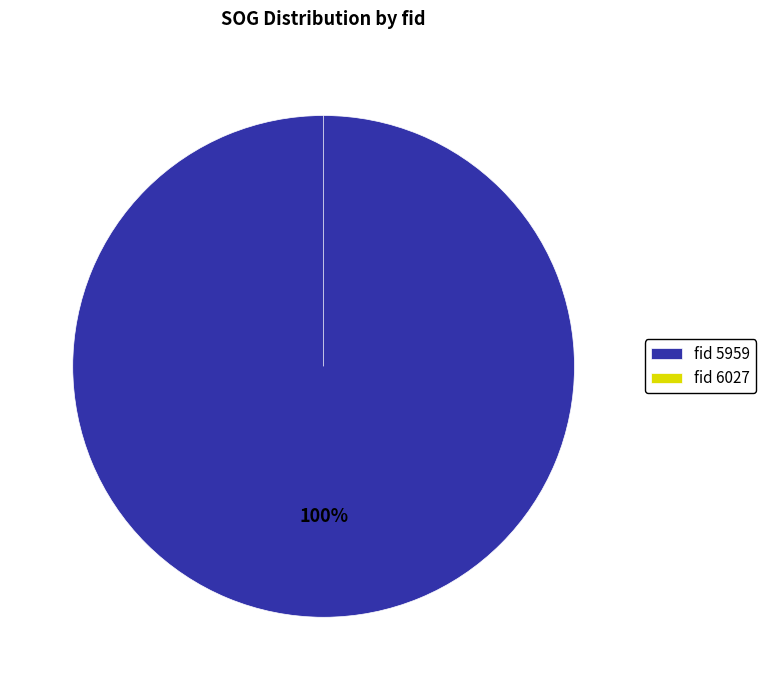

Is it true that 5959 is 100% of the pie?

True